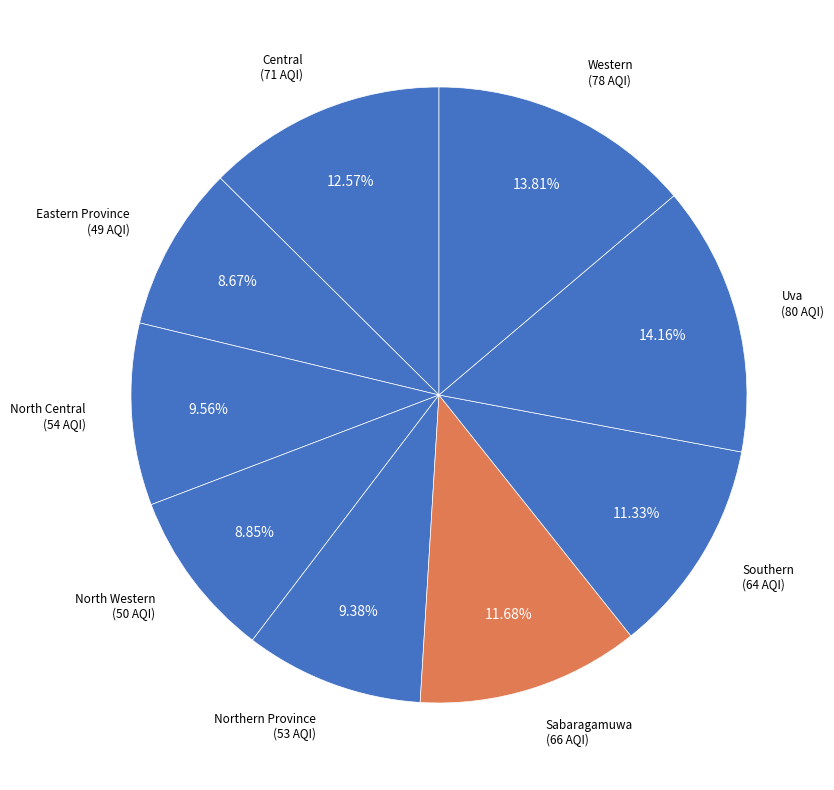

Is there any slice that represents more than half of the pie?

No